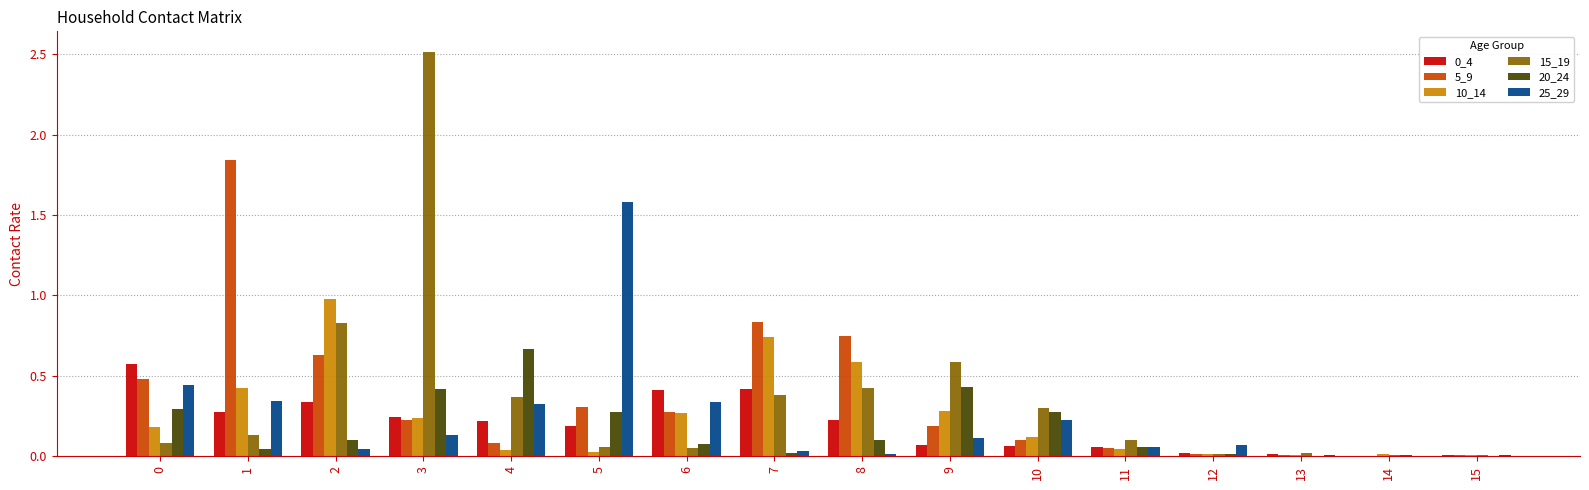

At which category is the sum across all series the highest?

3